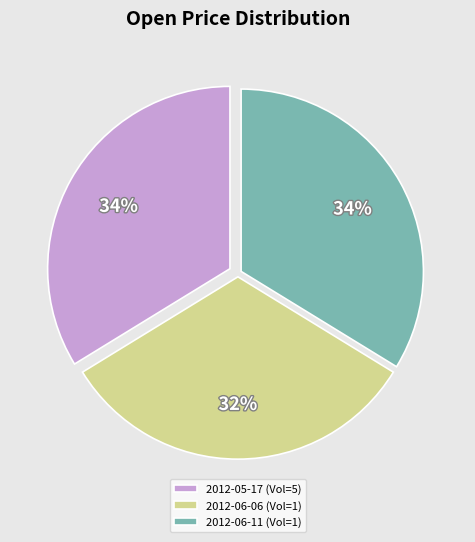

To the nearest percent, what is the average slice percentage?

33%